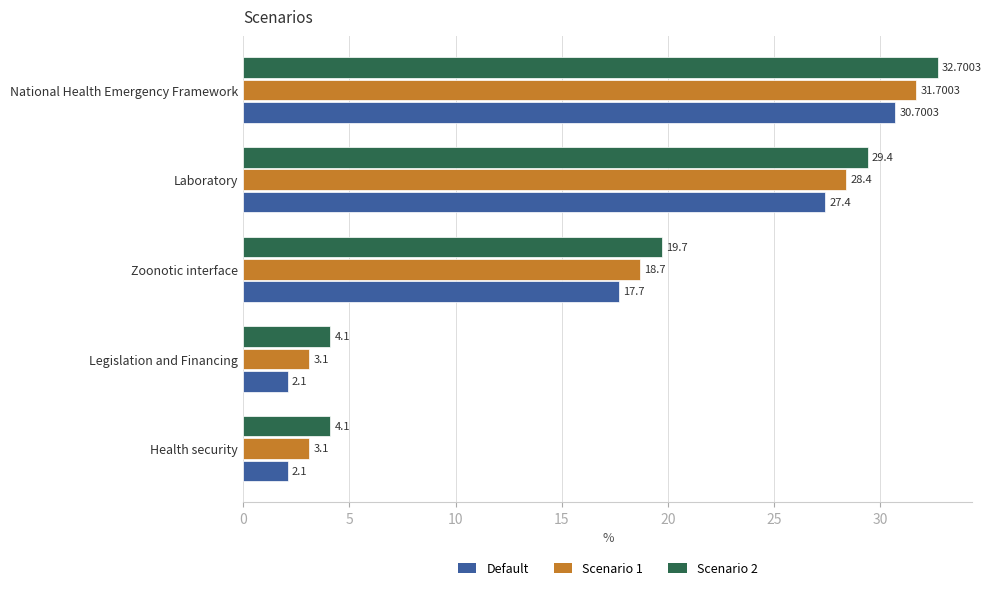

What is the total value across all series at Zoonotic interface?

56.1